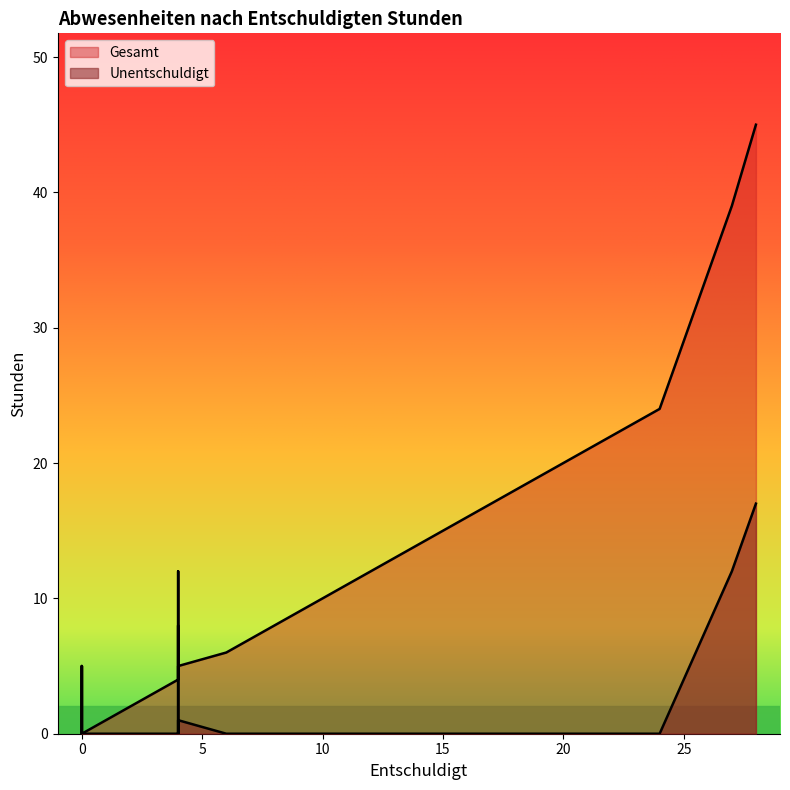

Is the value of Gesamt at 24 greater than the value of Unentschuldigt at 22?

Yes